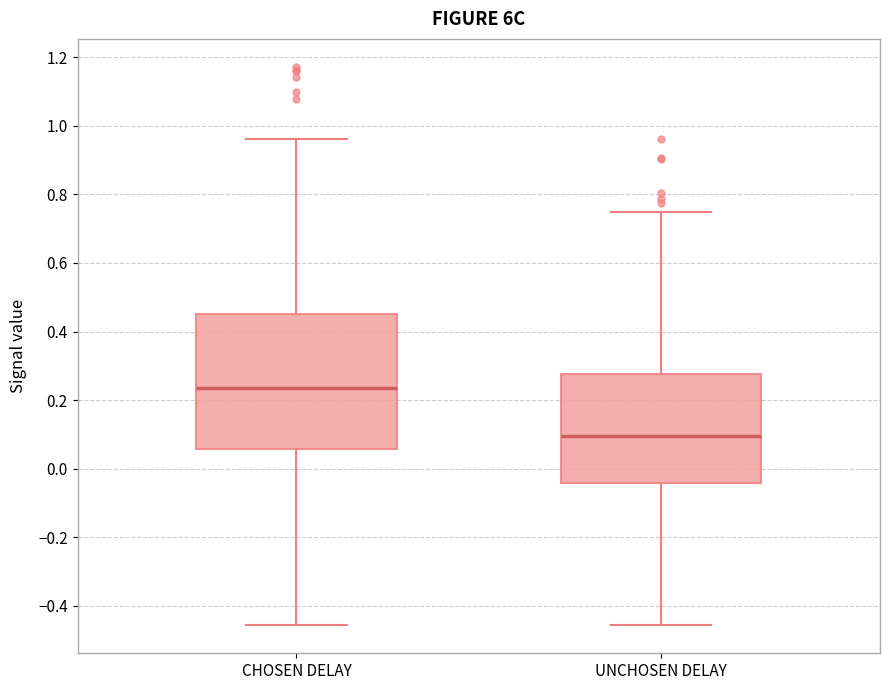

Which box's median line is the lowest?

UNCHOSEN DELAY